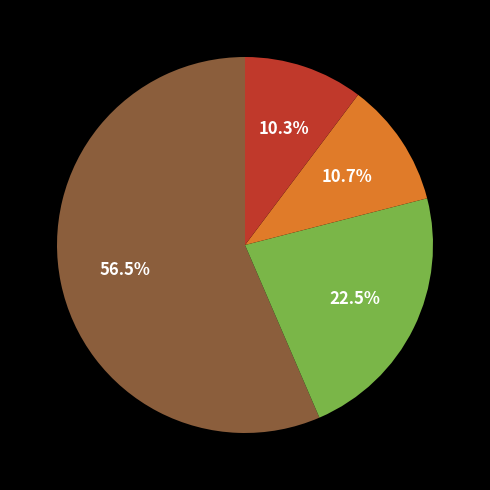

Does any single category account for the majority?

Yes